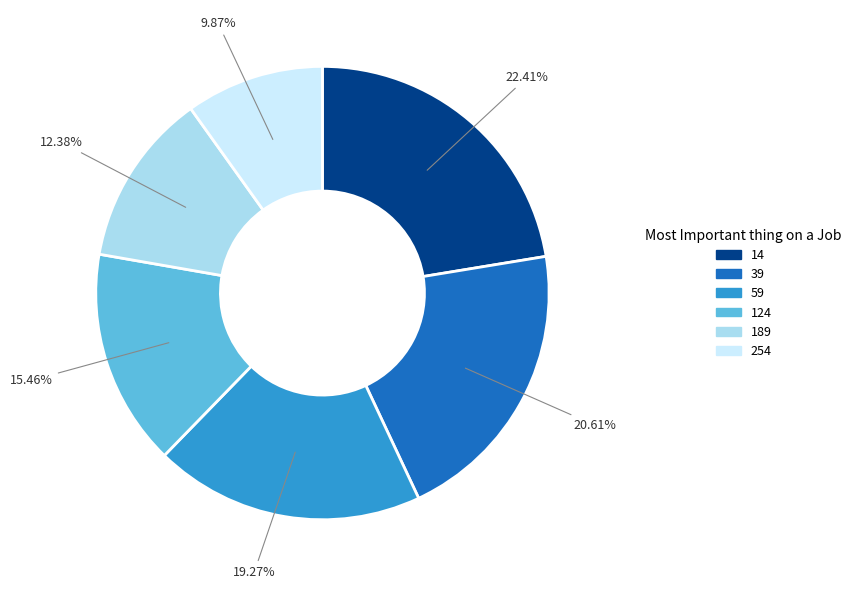

Which category has the smallest portion of the pie?

254